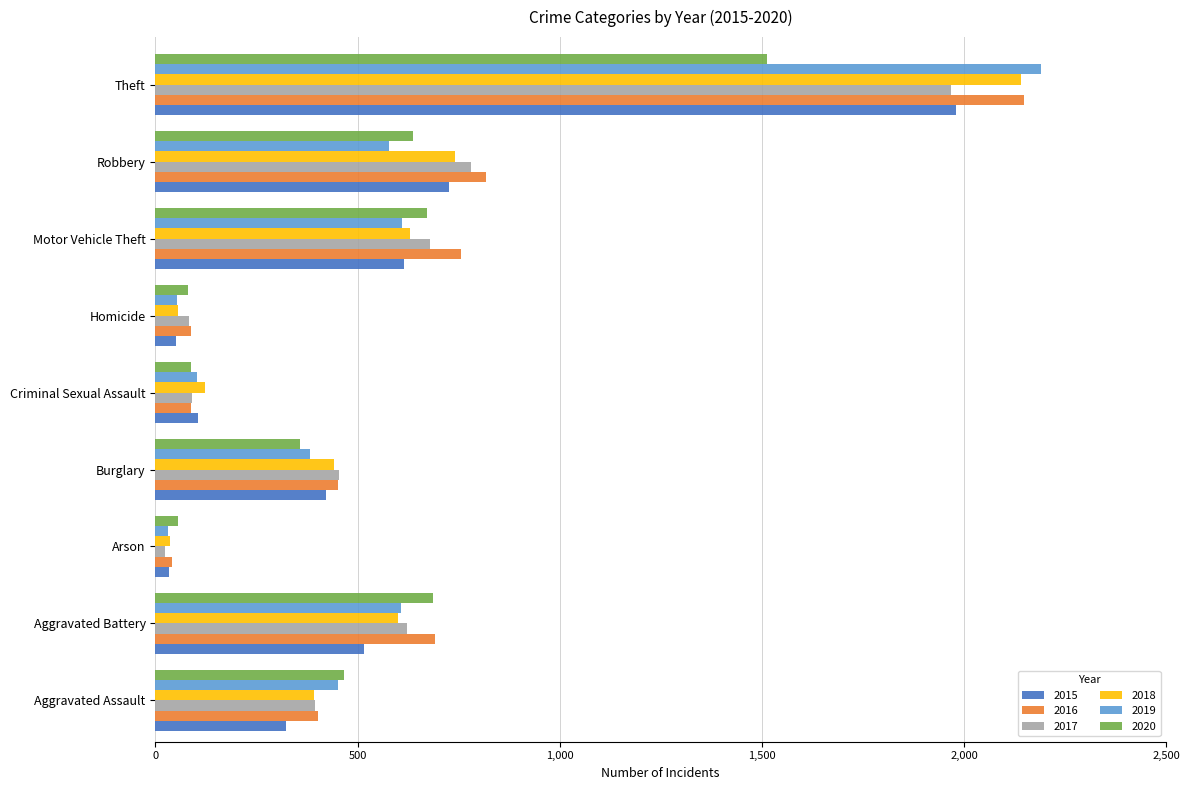

The value of 2020 at Burglary is 208. True or false?

False